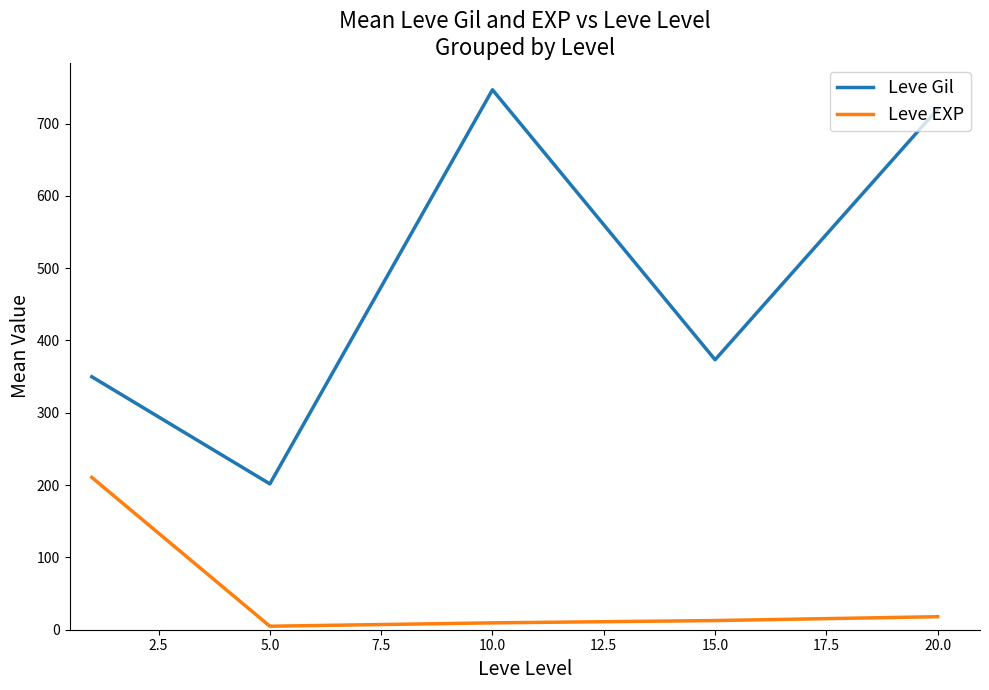

What is the difference between the maximum and minimum values in the Leve EXP series?

205.8